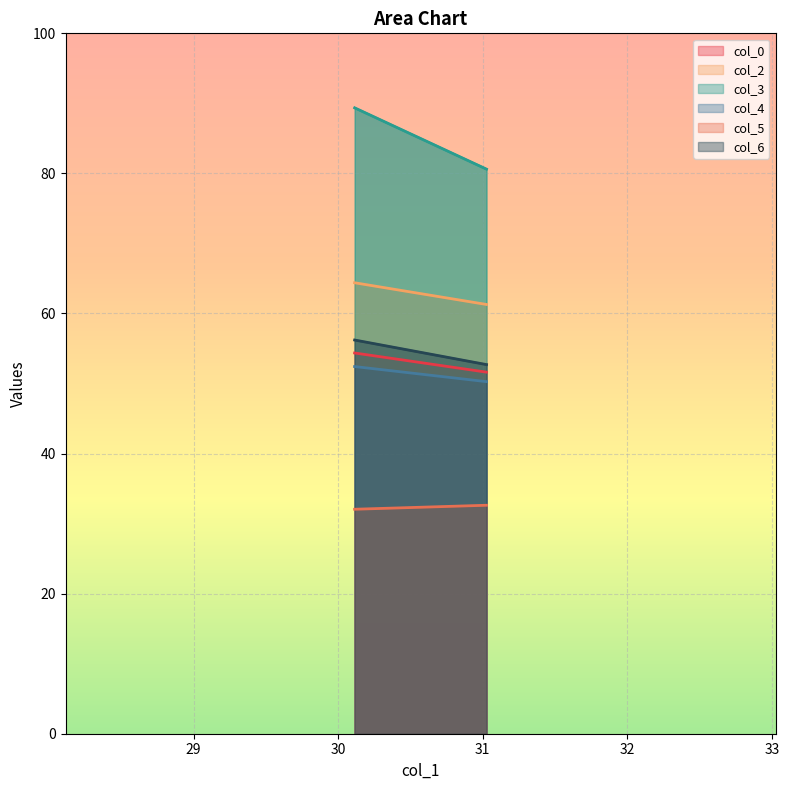

Which series has the largest total across all categories?

col_3